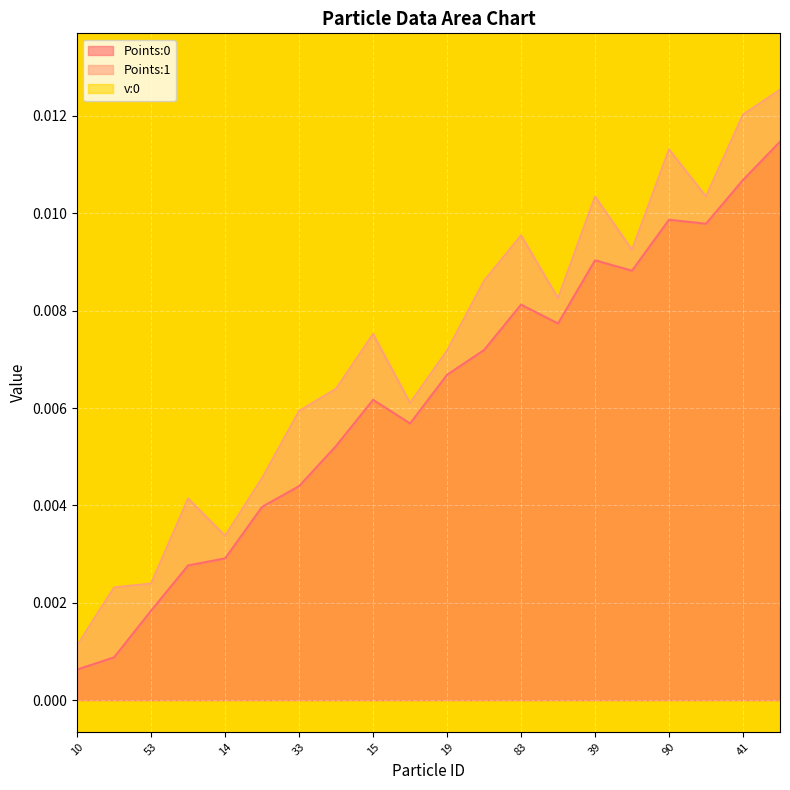

In Points:0, how many points are higher than both neighbors (excluding endpoints)?

4